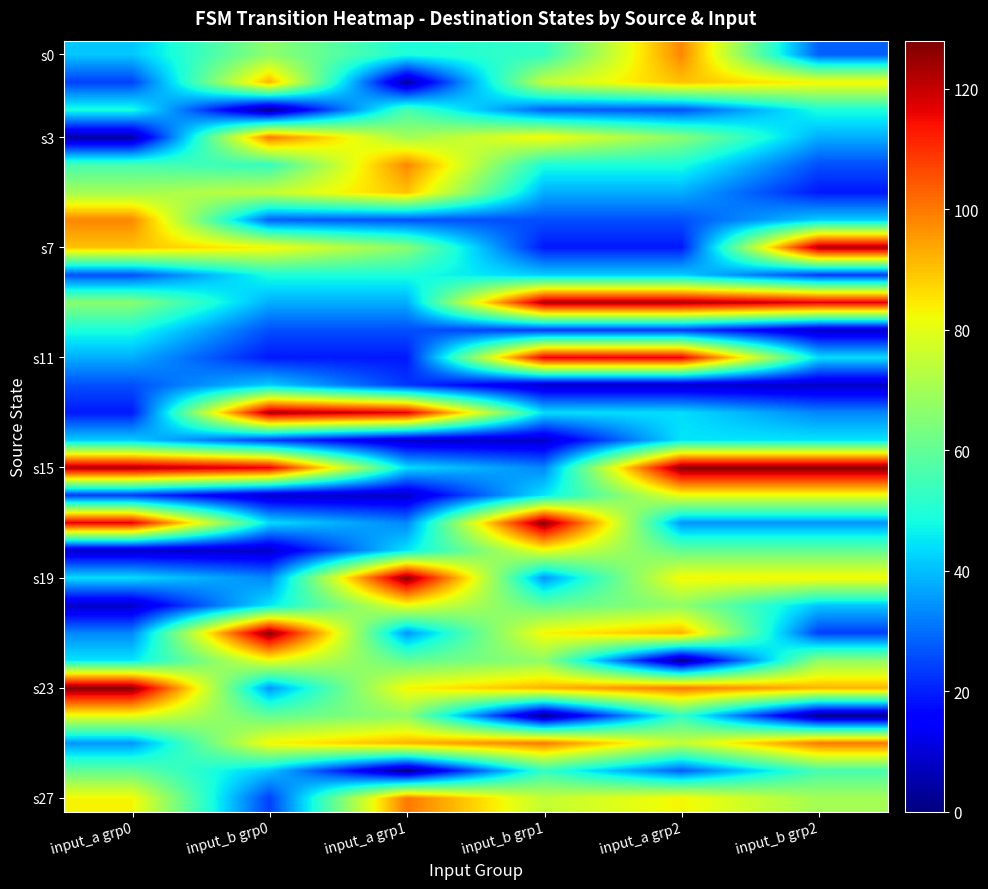

At how many categories does at least one series exceed 69?

6